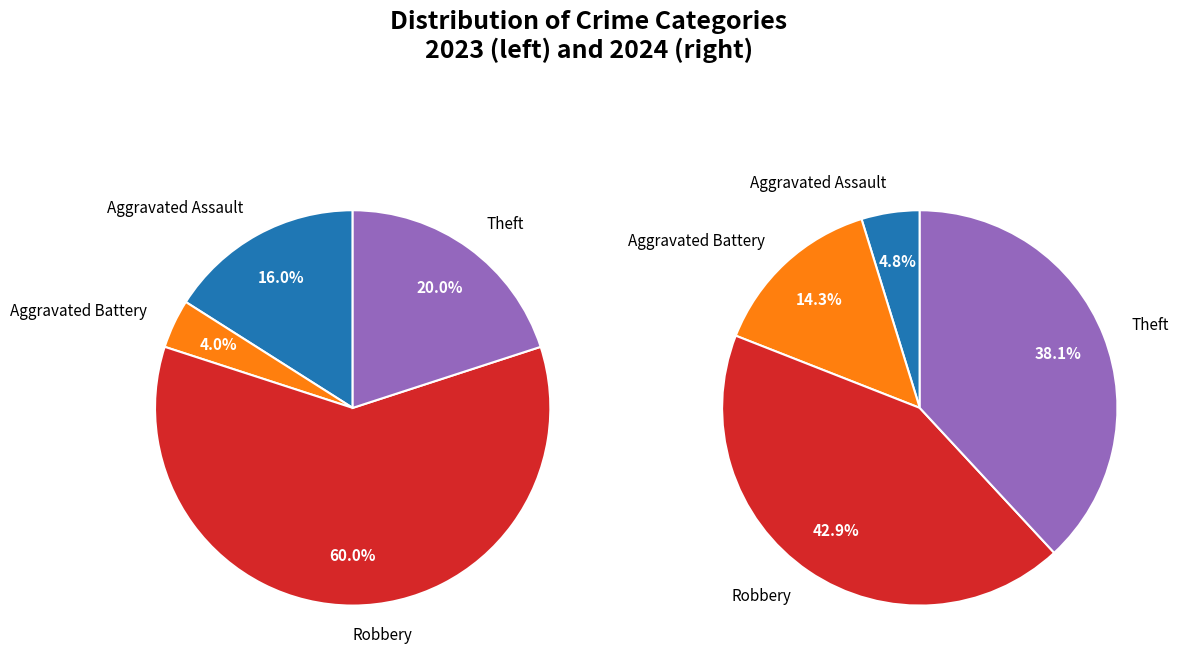

The values_2023 slice represents 1% of the pie. True or false?

False